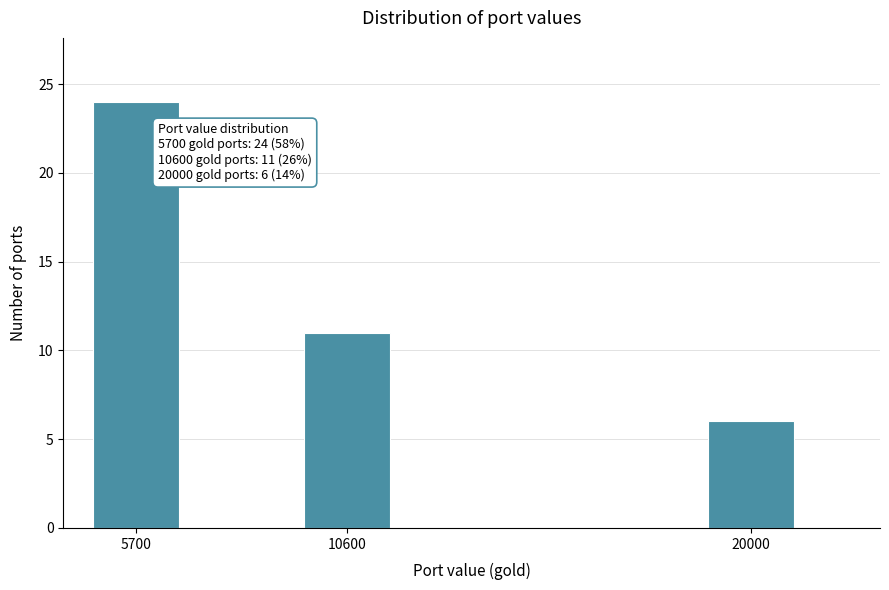

Reading right to left, what are all the values shown in this chart?

20000=6	10600=11	5700=24